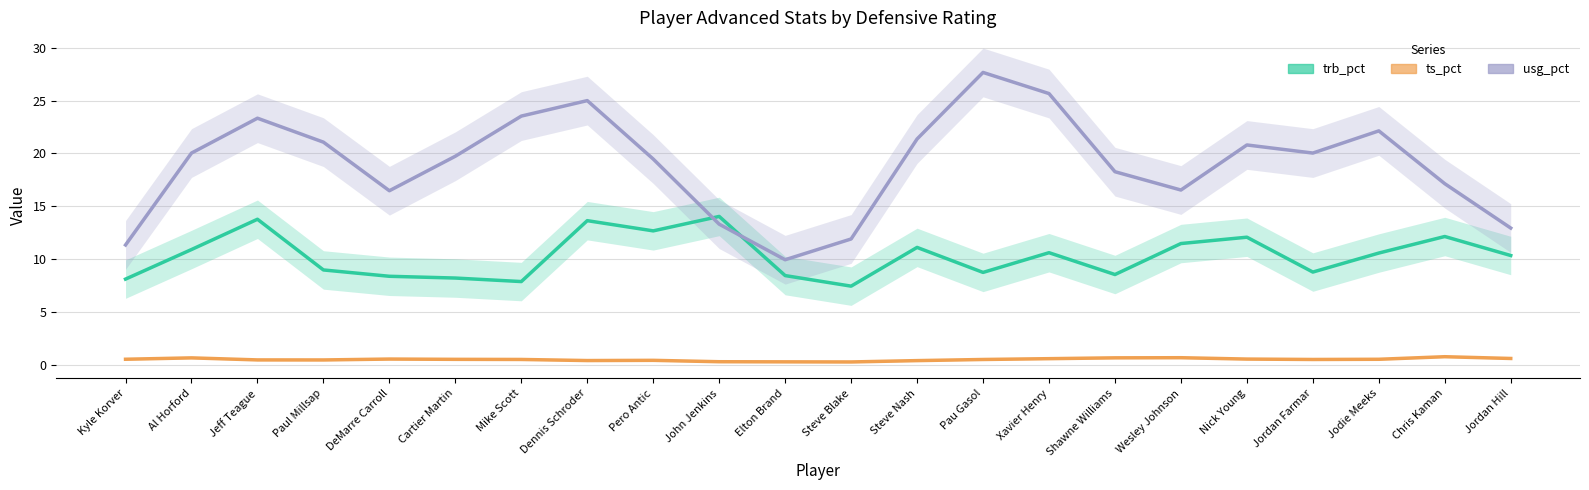

What position from the left is Al Horford?

2